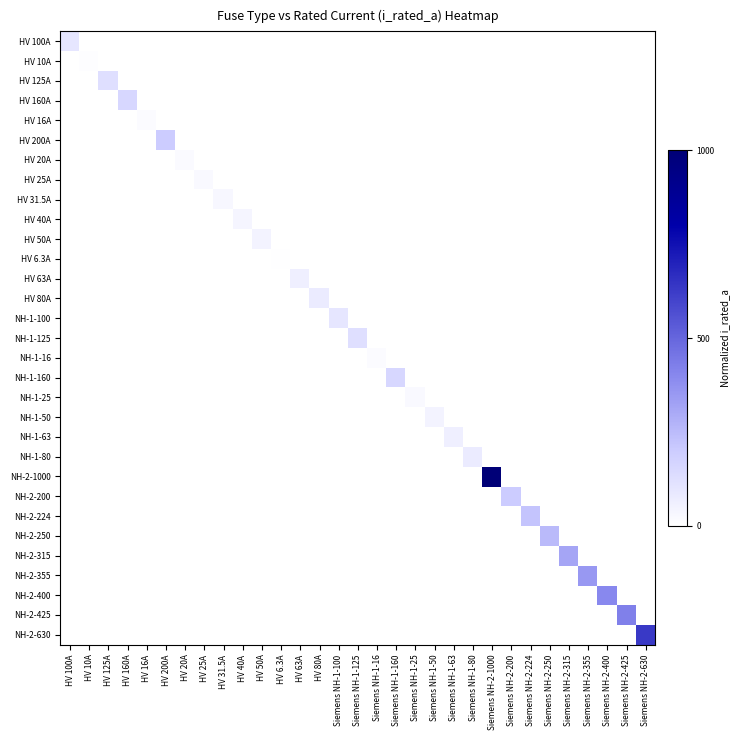

What is the spread (max minus min) of values at Siemens NH-1-100?

0.1